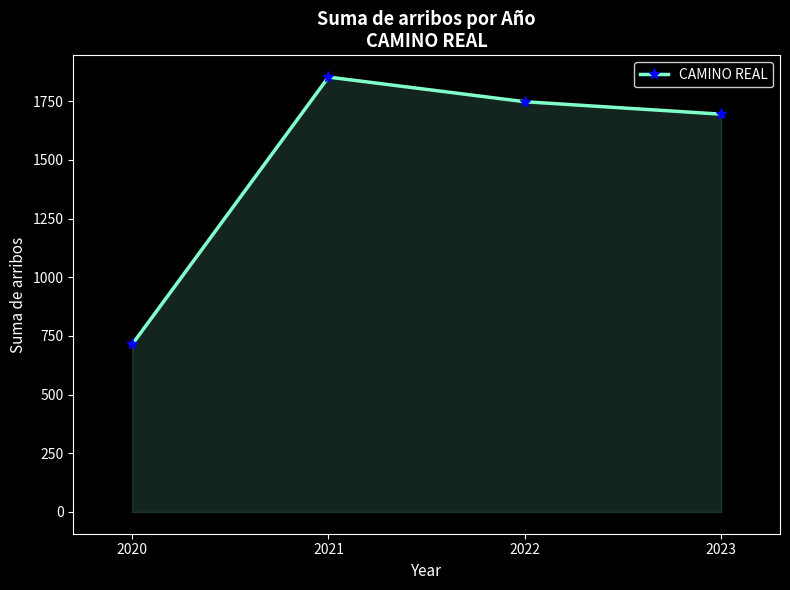

At which label is the value closest to 1283?

2023